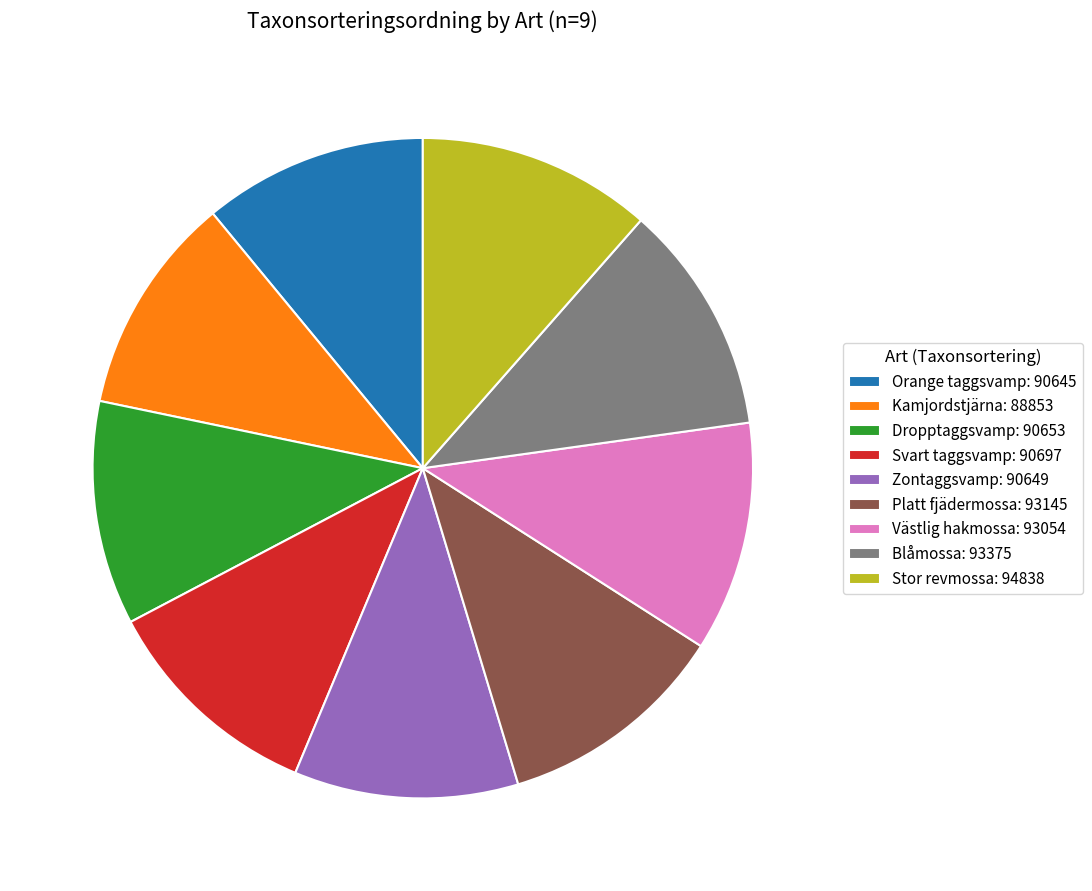

Do Dropptaggsvamp: 90653 and Orange taggsvamp: 90645 together represent more than half of the pie?

No